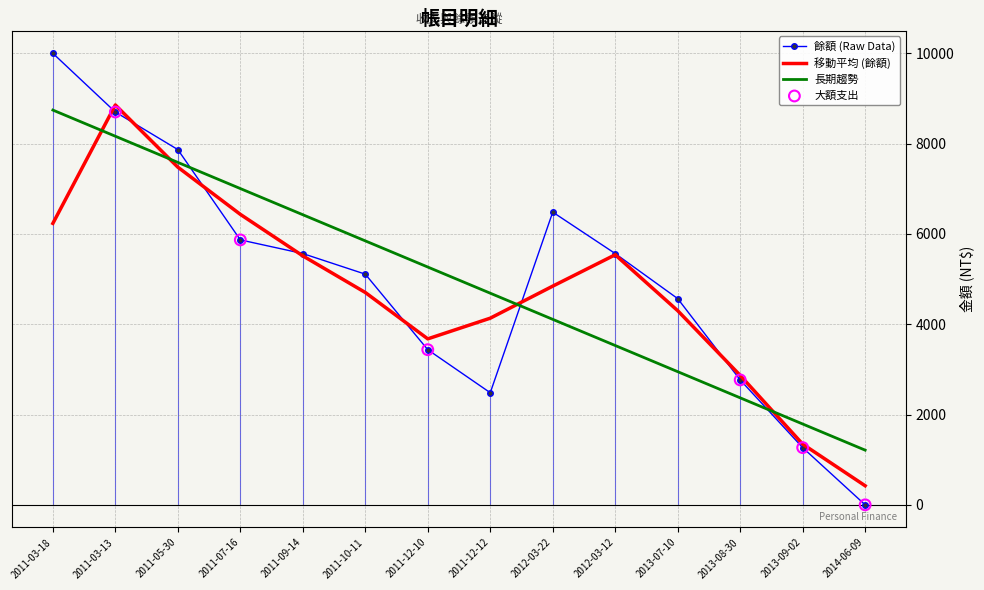

Which series has the largest range (max minus min)?

餘額 (Raw Data)